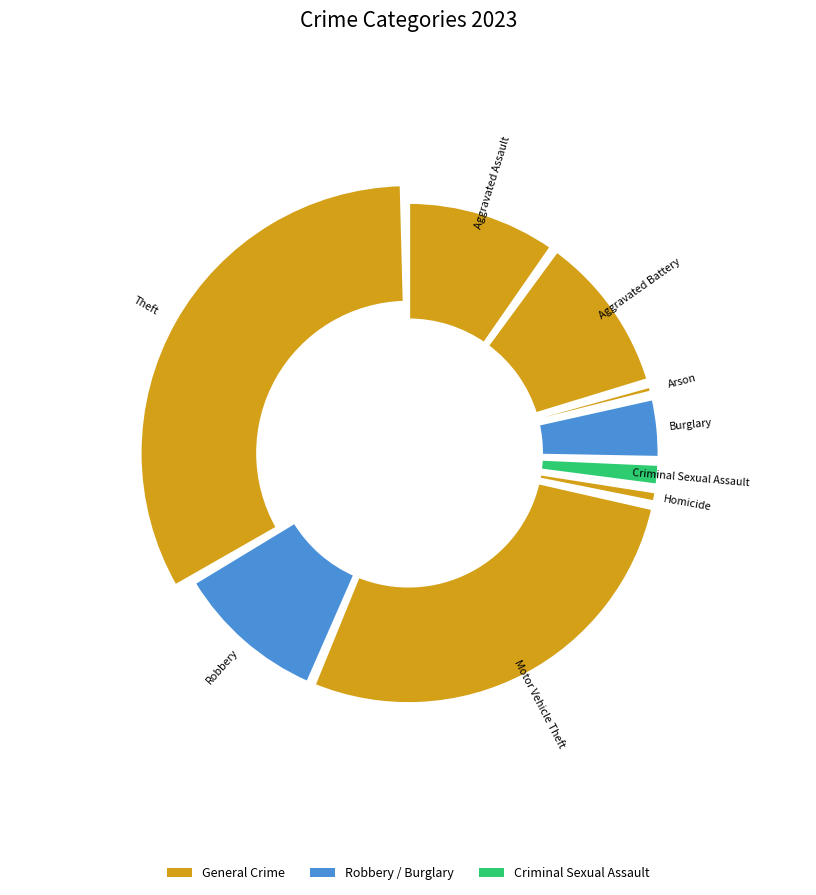

Approximately how many times larger is the value at Aggravated Battery compared to Robbery?

1.0